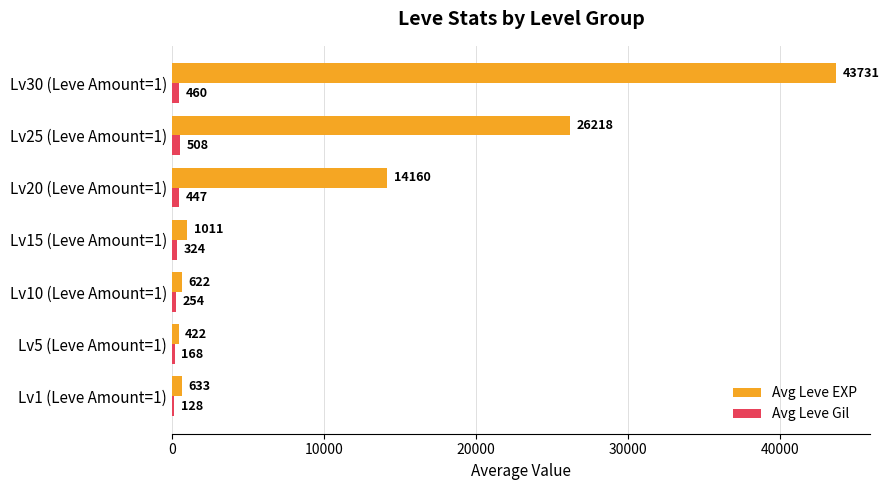

What is the total value across all series at Lv10 (Leve Amount=1)?

876